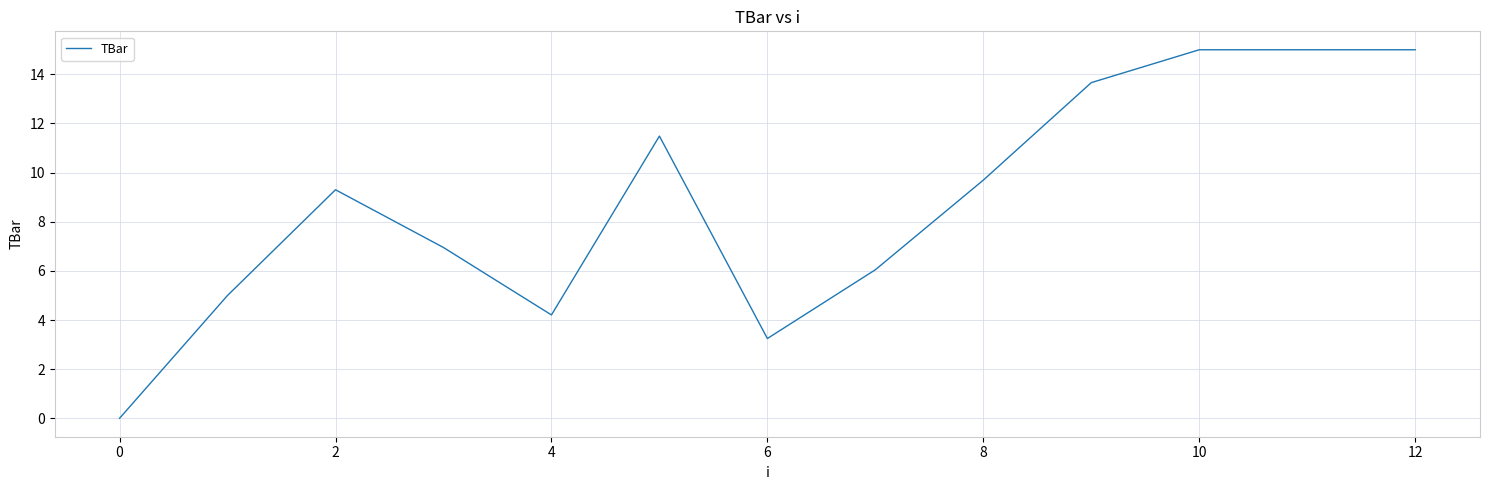

What is the difference between the maximum and minimum values?

15.0